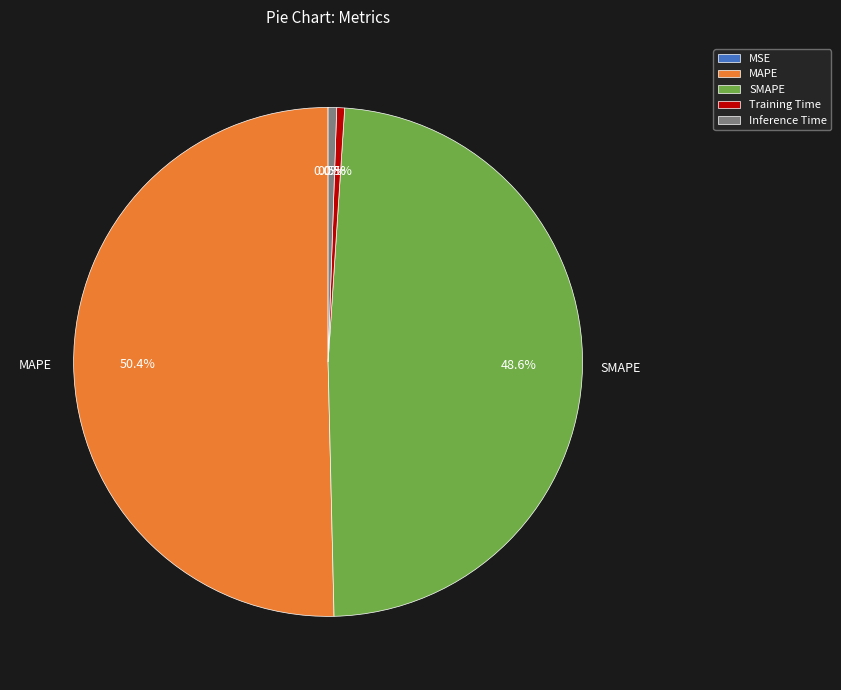

What percentage do Training Time and SMAPE together represent?

49.1%